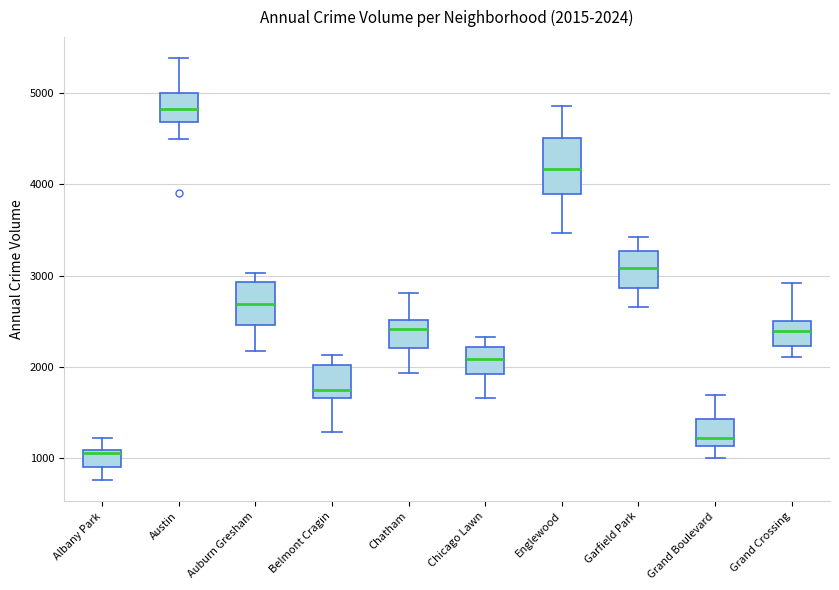

Which box has the lowest median line?

Albany Park